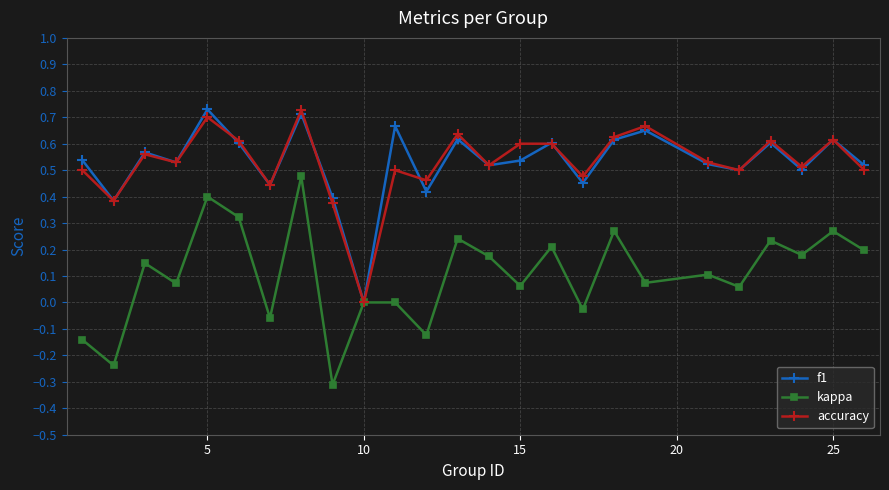

What is the smallest value displayed?

-0.3